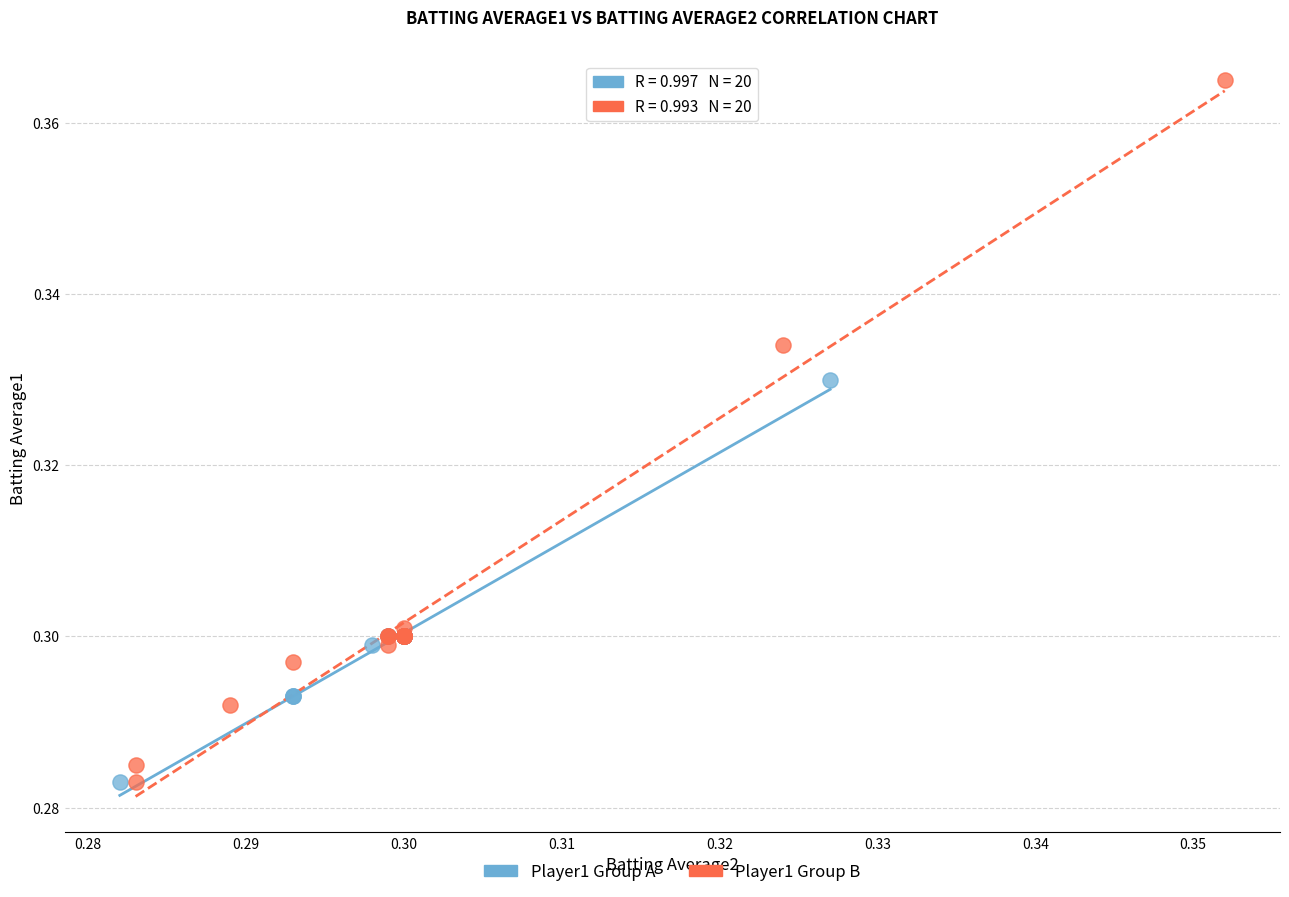

What are all the series names shown in the legend?

Player1 Group A, Player1 Group B